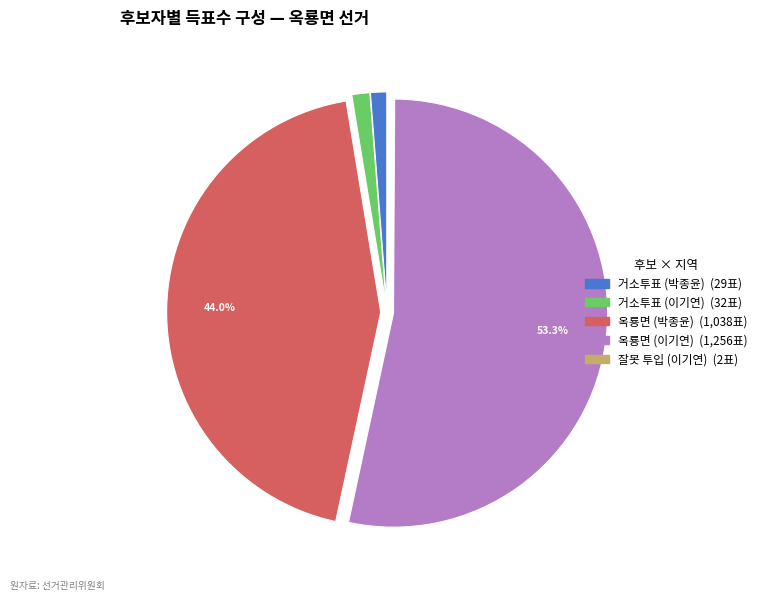

Is there any slice that represents more than half of the pie?

Yes